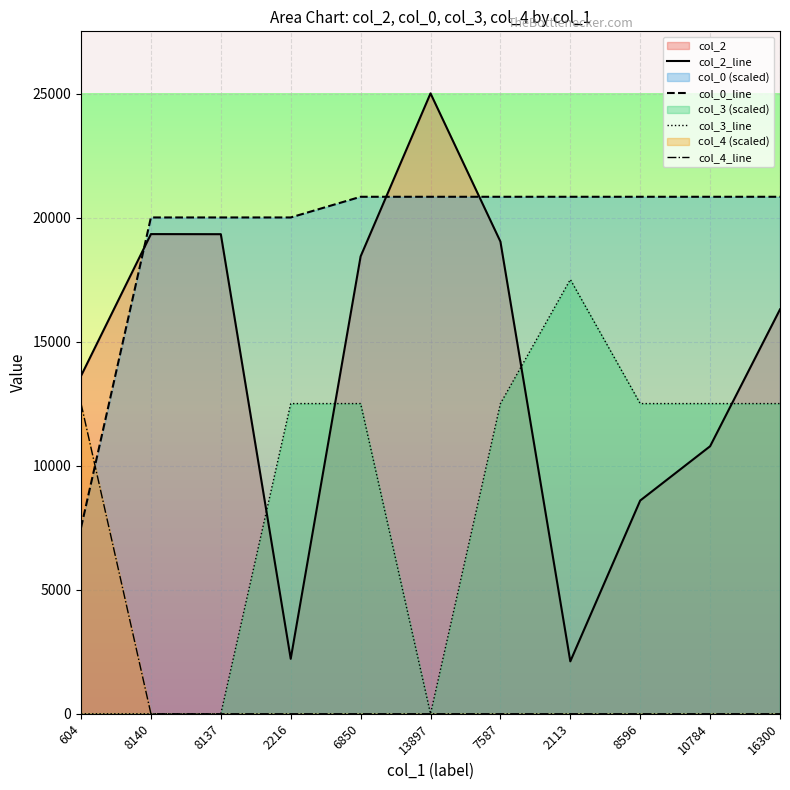

Rank the series by their average value, from lowest to highest.

col_4_line, col_3_line, col_2_line, col_0_line